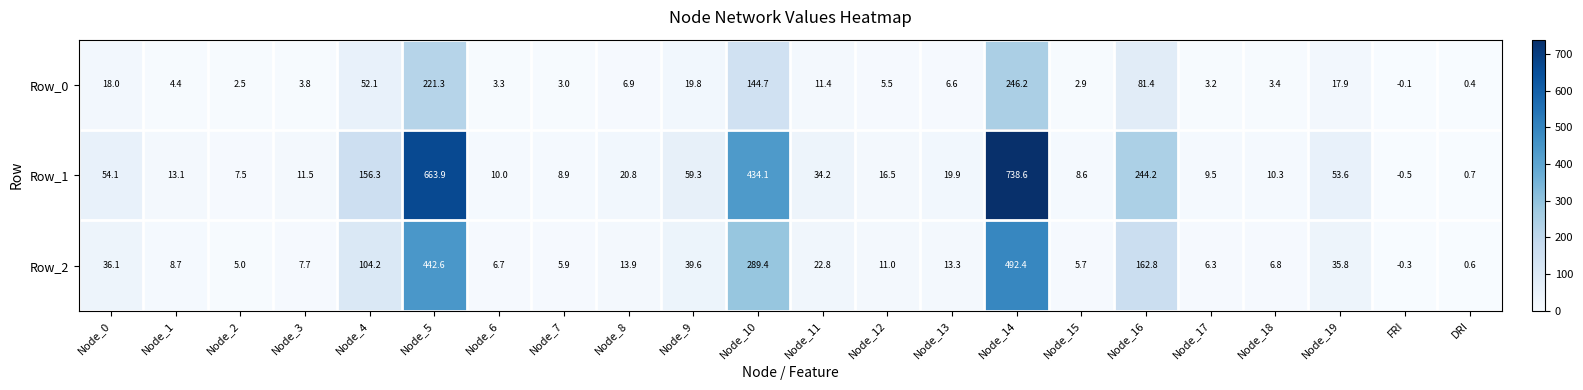

At which label does Row_2 first exceed 13?

Node_0